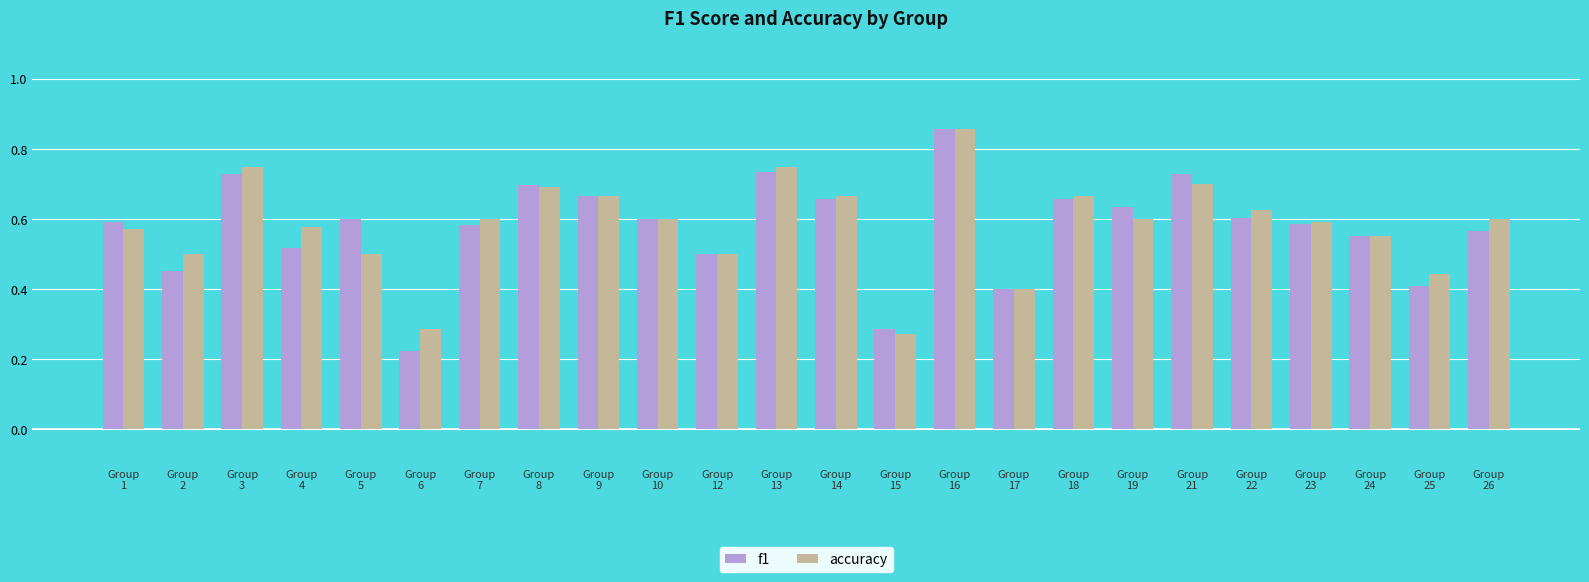

The value of accuracy at Group
7 is 1.0. True or false?

False